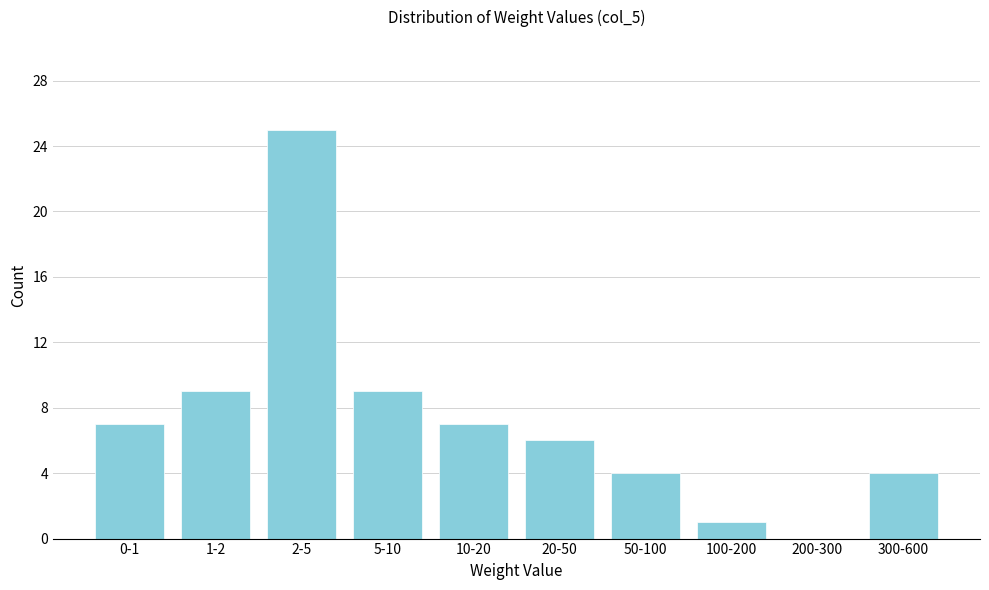

Reading left to right, extract all data points from this chart.

0-1=7	1-2=9	2-5=25	5-10=9	10-20=7	20-50=6	50-100=4	100-200=1	200-300=0	300-600=4